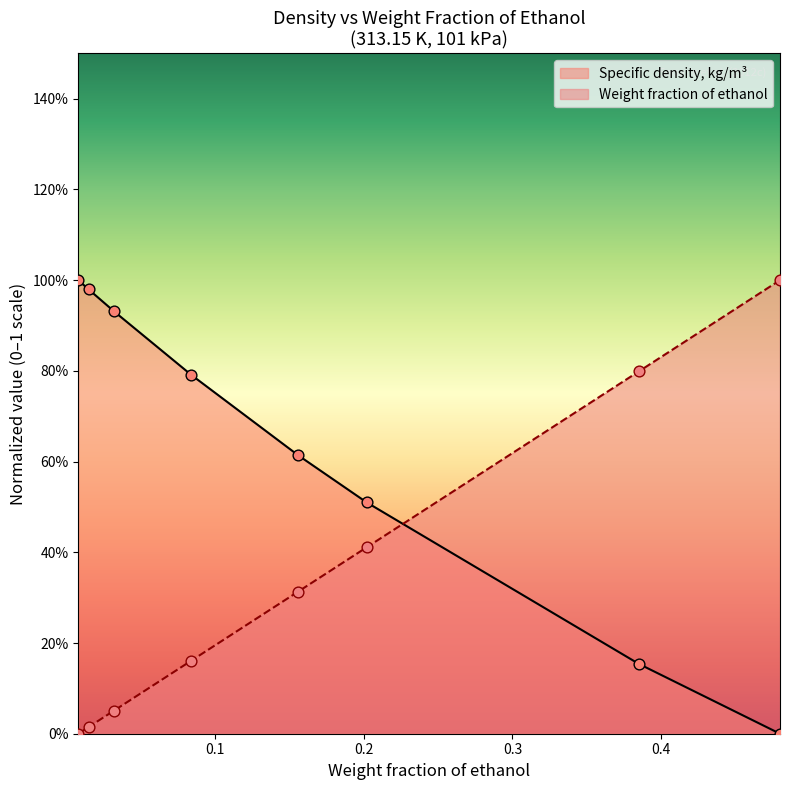

Which series has the largest total across all categories?

Specific density, kg/m³